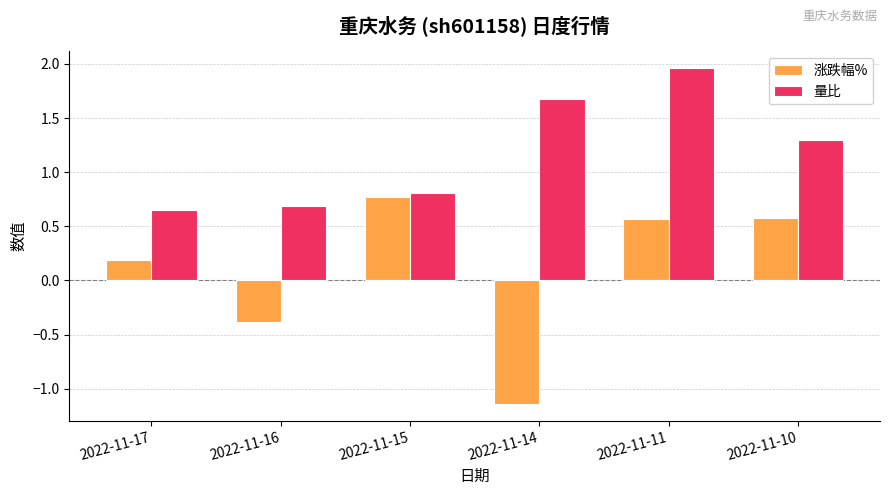

What is the sum of the 量比 values at 2022-11-14 and 2022-11-11?

3.6